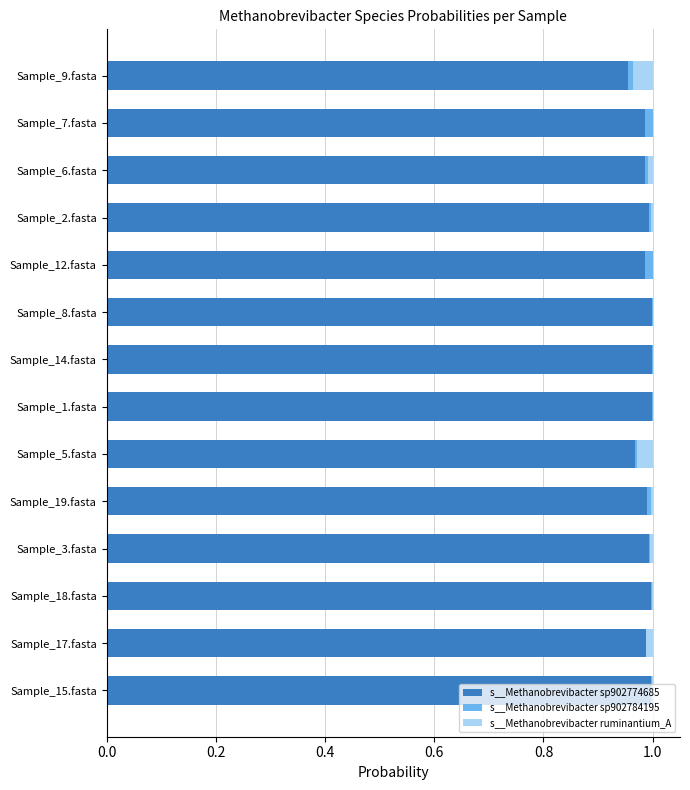

The value of s__Methanobrevibacter sp902774685 at Sample_18.fasta is 1.3. True or false?

False